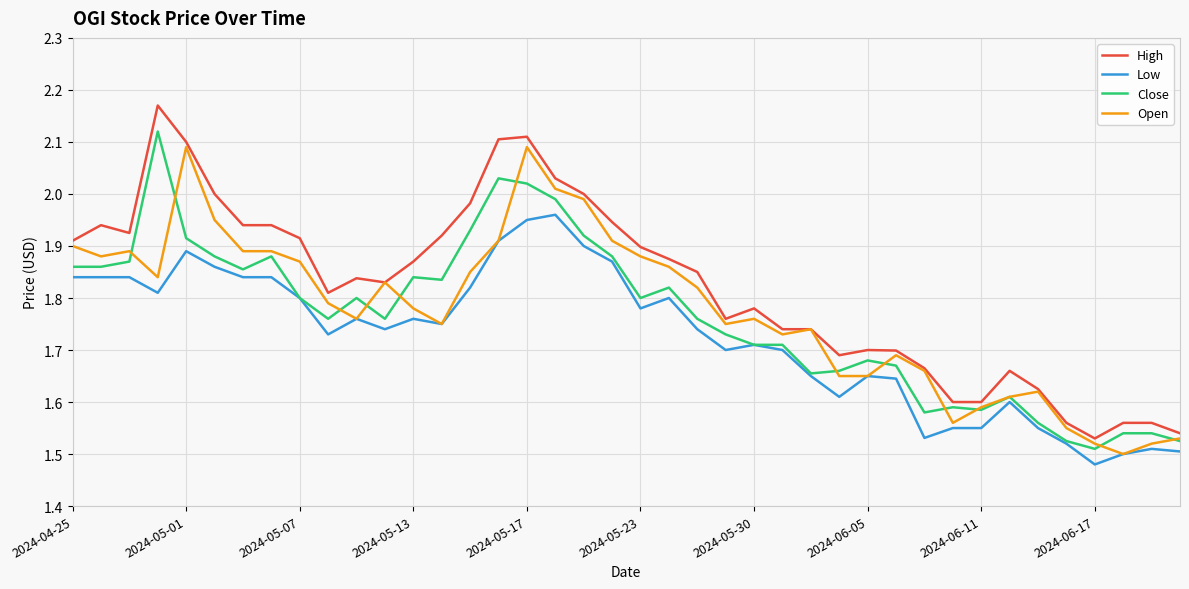

How many lines are shown in the chart?

4